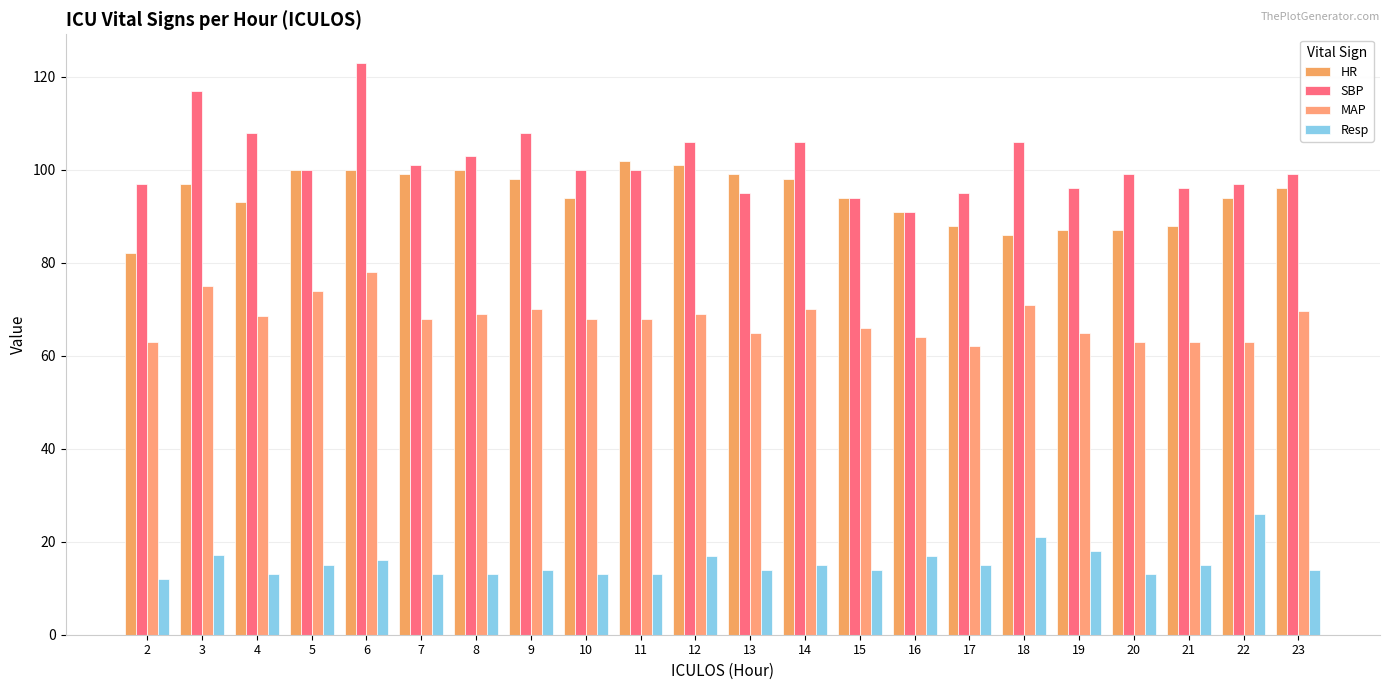

What is the spread (max minus min) of values at 14?

91.0